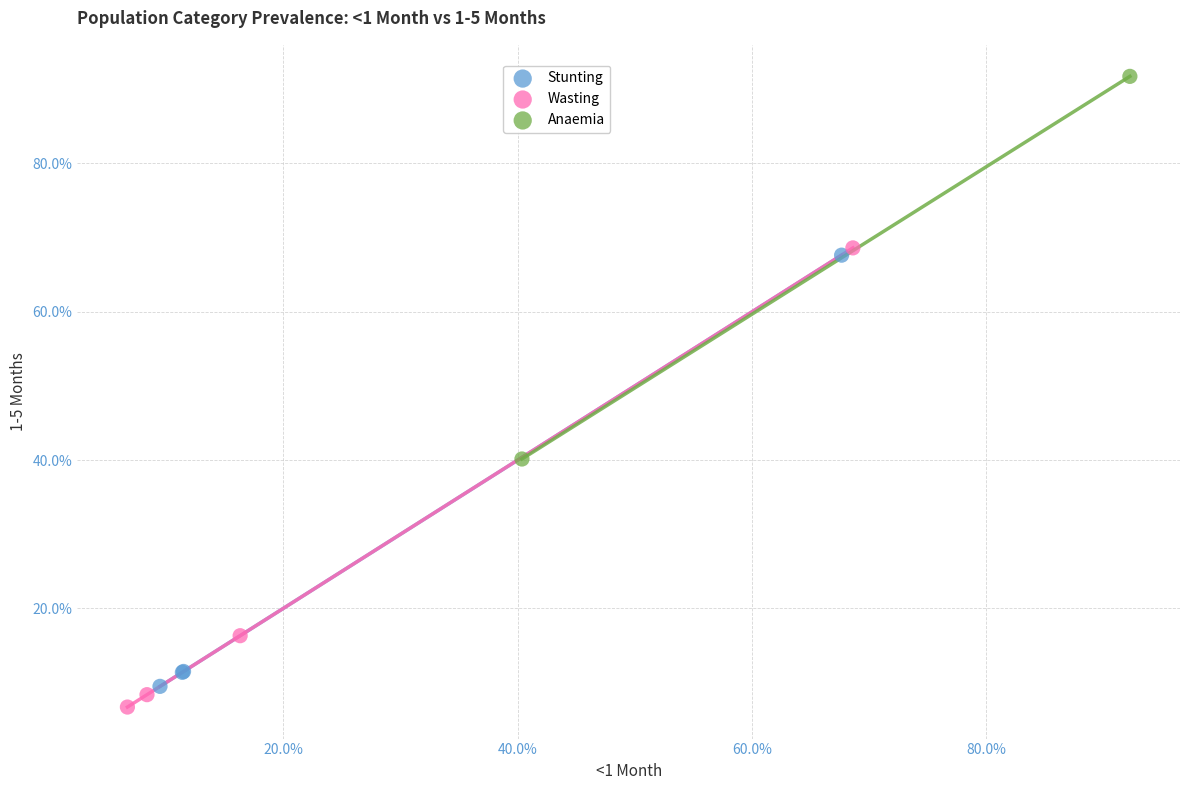

What are all the series names shown in the legend?

Stunting, Wasting, Anaemia